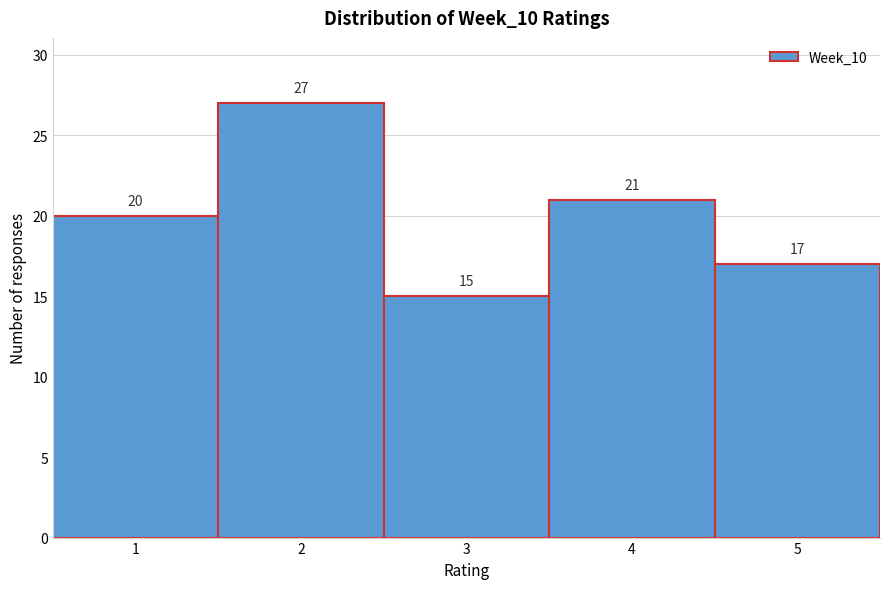

How tall is the bar that spans 2.5 to 3.5 on the x-axis?

15